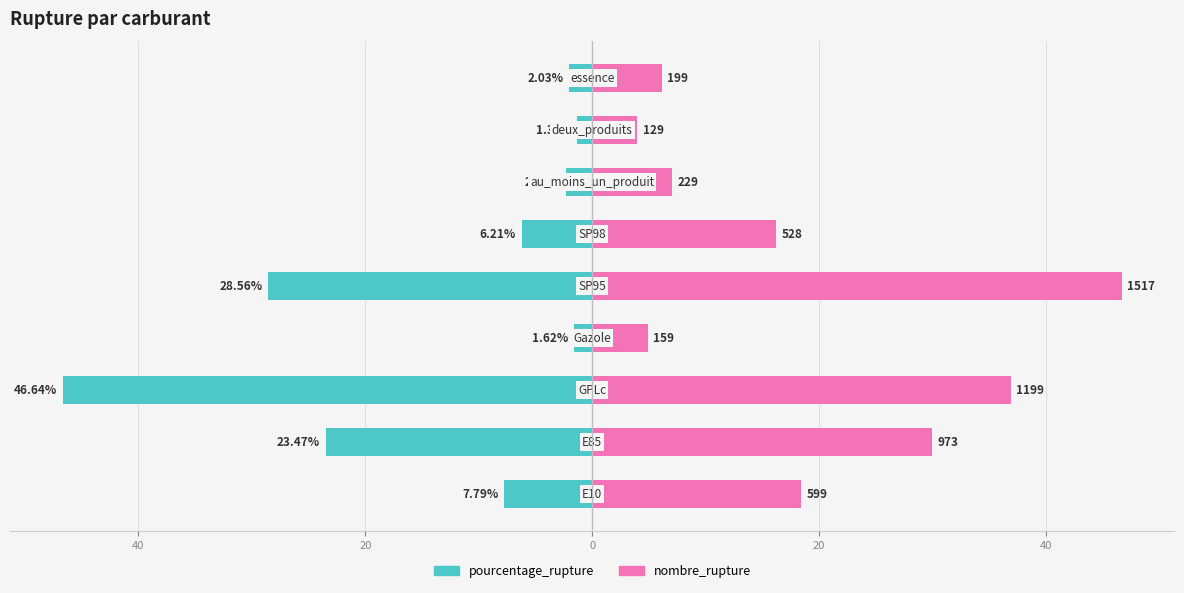

What value does the nombre_rupture series have at 20?

36.9